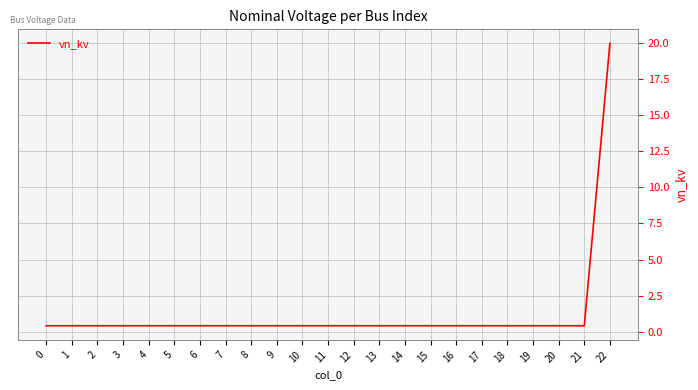

Is it true that the value at 22 is 13.4?

False